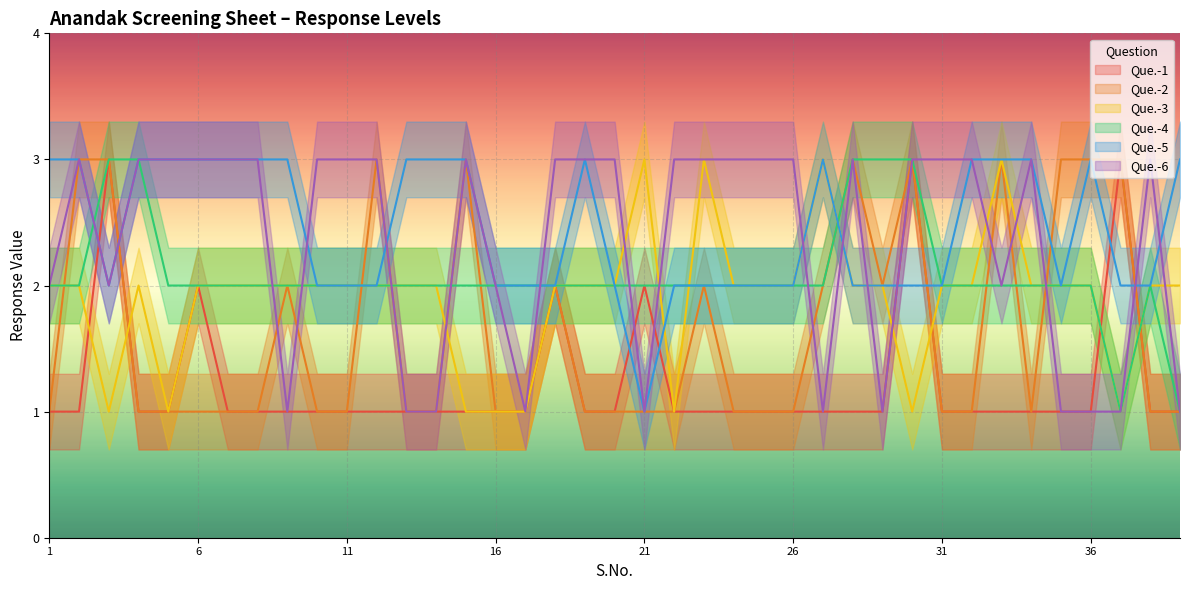

Is it true that Que.-3 equals 1 at 16?

True